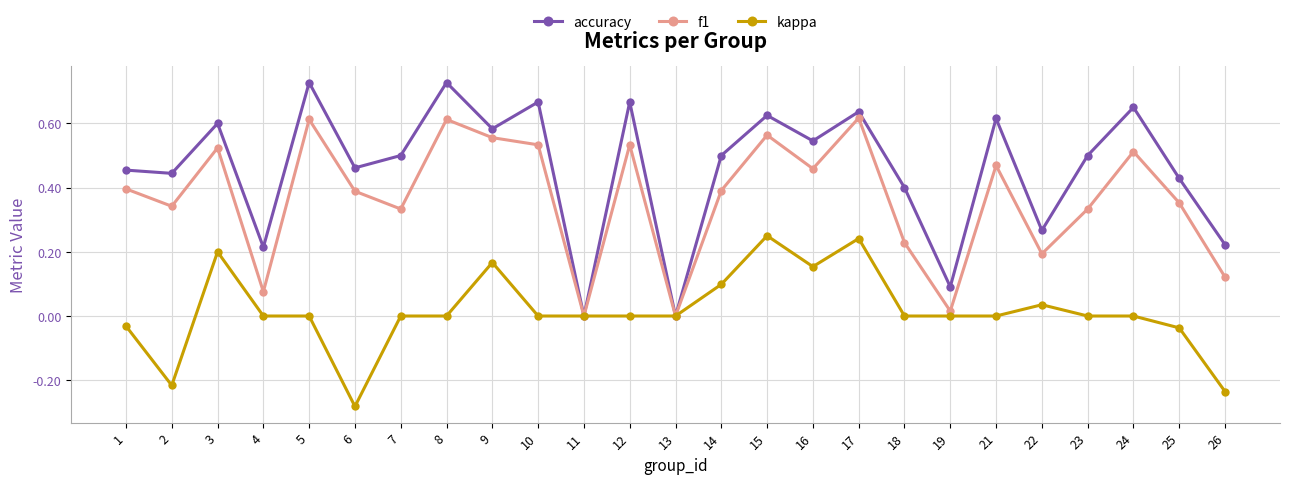

Which series has the largest range (max minus min)?

accuracy